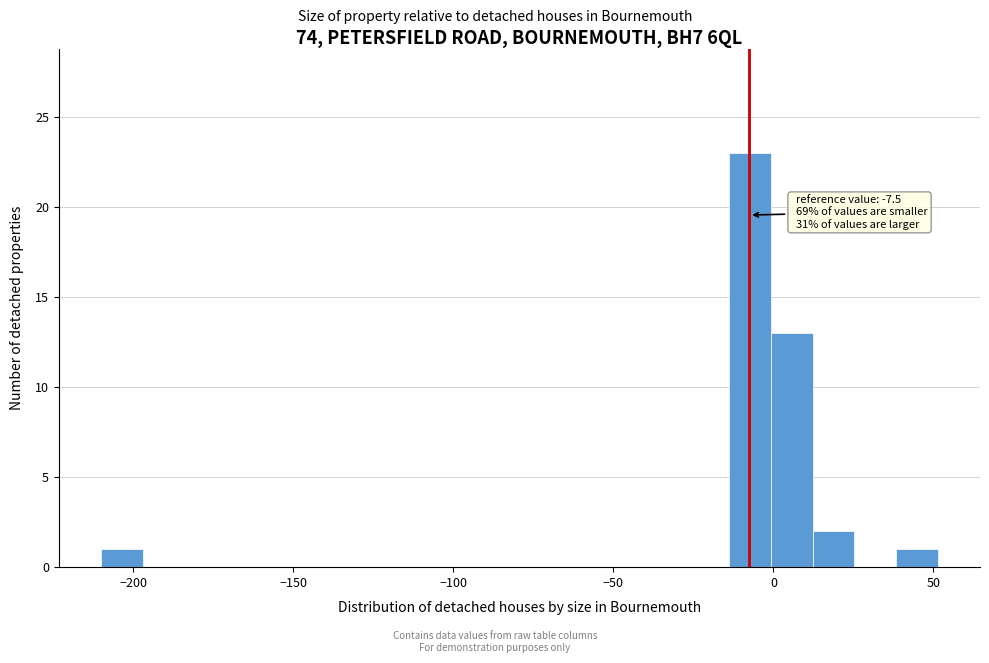

Read against the x-axis, roughly where is the centre of the tallest bar?

-5